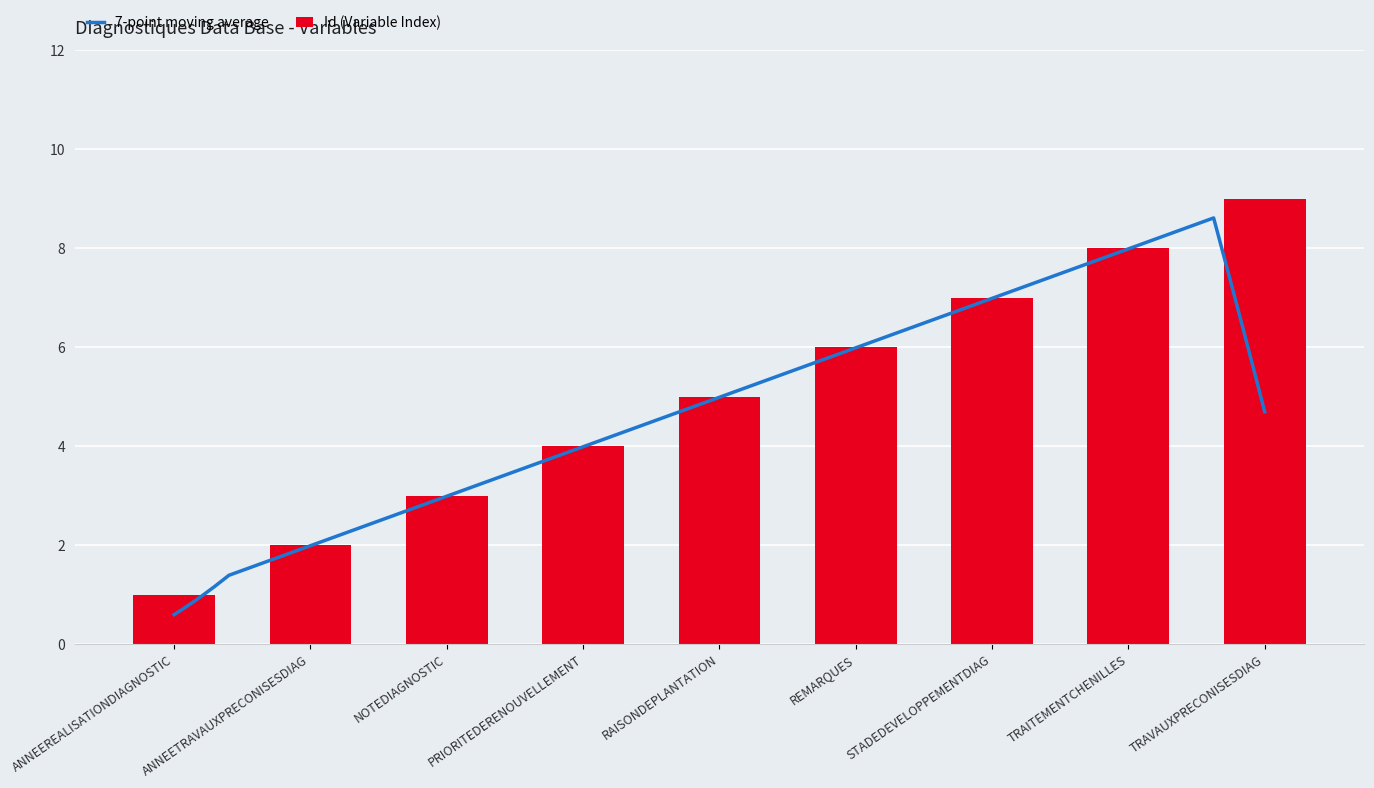

What value does the data have at ANNEETRAVAUXPRECONISESDIAG?

2